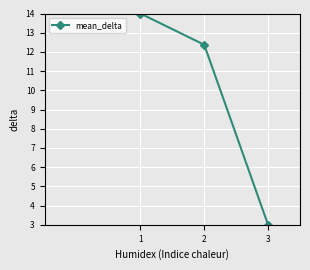

Is this an area chart (filled region under the line)?

No